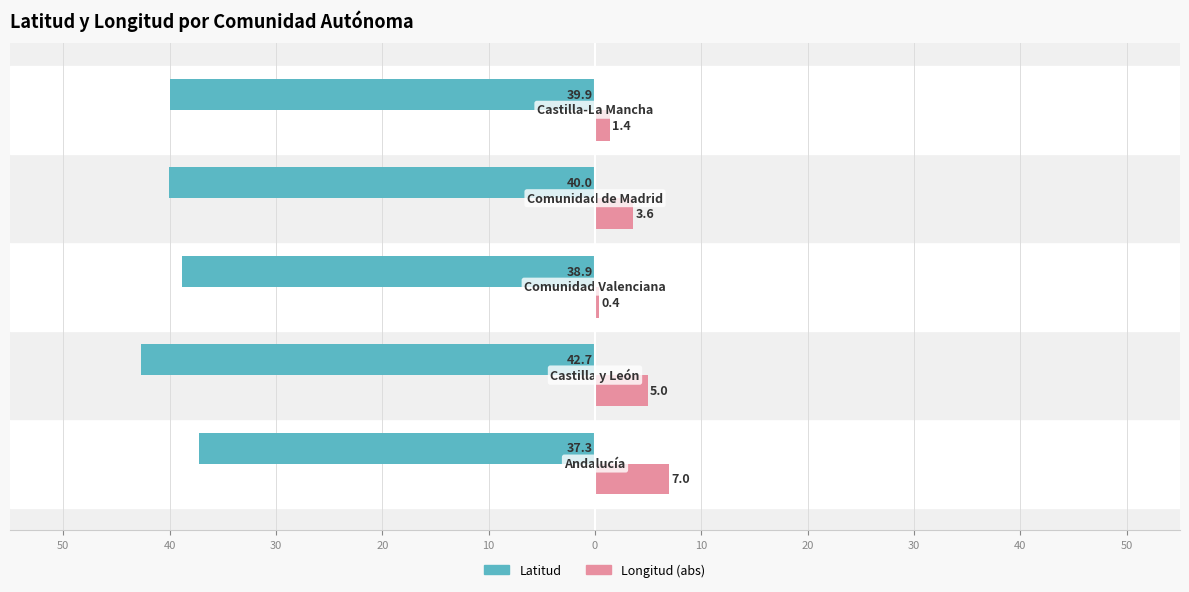

What is the value of the Longitud (abs) bar at the 1st from the left?

7.0